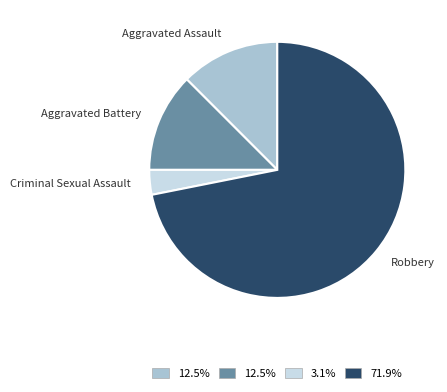

Is there a majority slice in this chart?

Yes